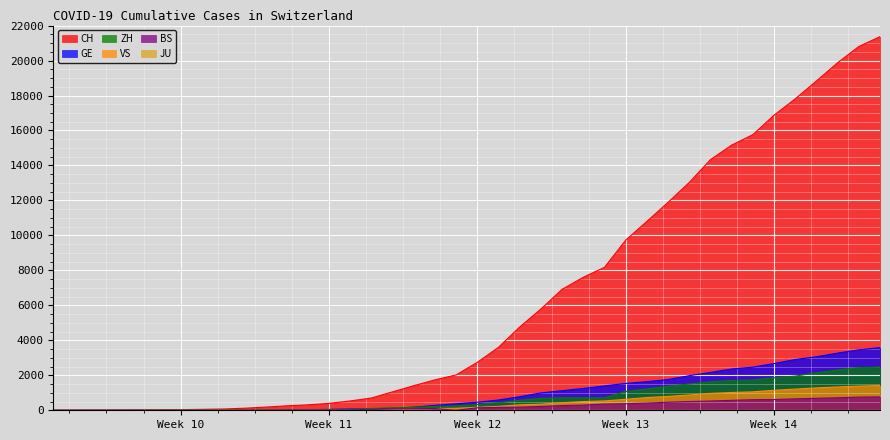

Does the chart display data point markers on the line(s)?

No